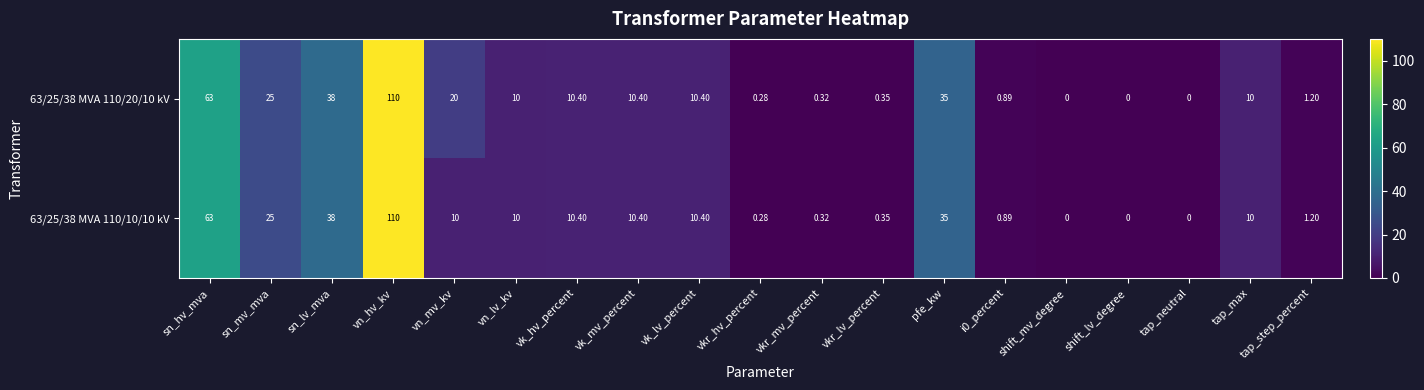

Is the value of 63/25/38 MVA 110/20/10 kV at sn_hv_mva greater than the value of 63/25/38 MVA 110/10/10 kV at vkr_hv_percent?

Yes